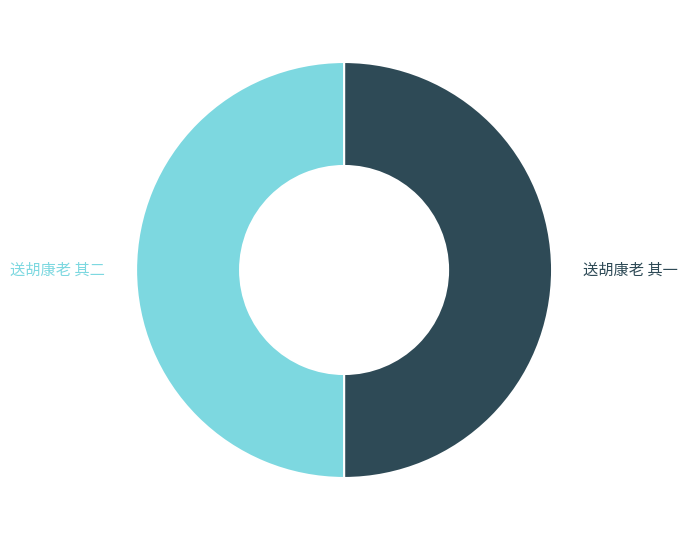

Count the number of slices in the pie.

2